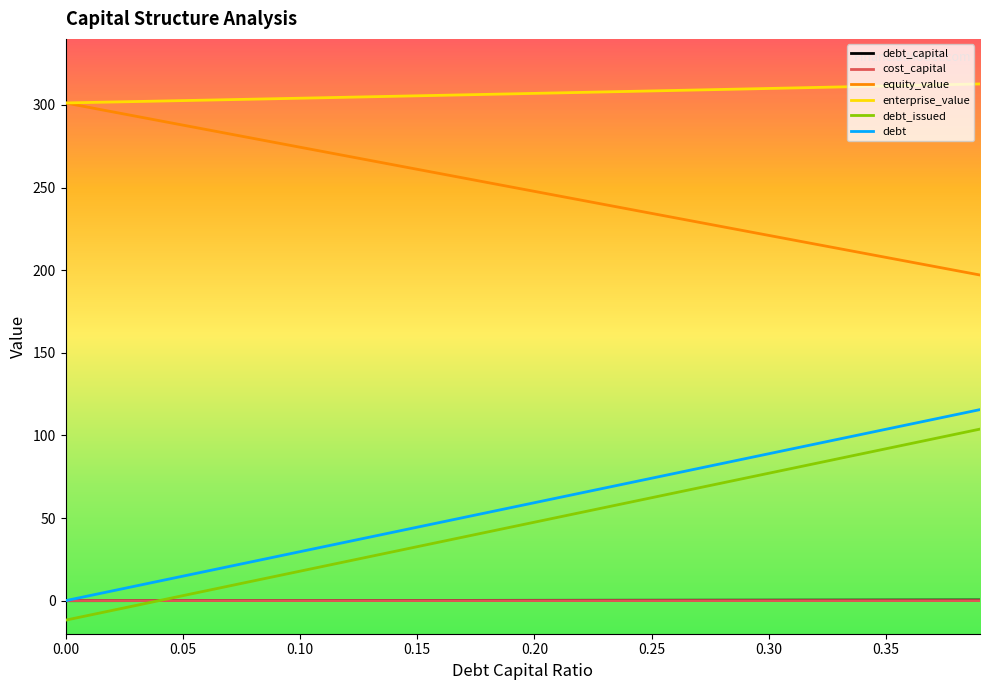

True or false: debt_issued and debt intersect in this chart.

False